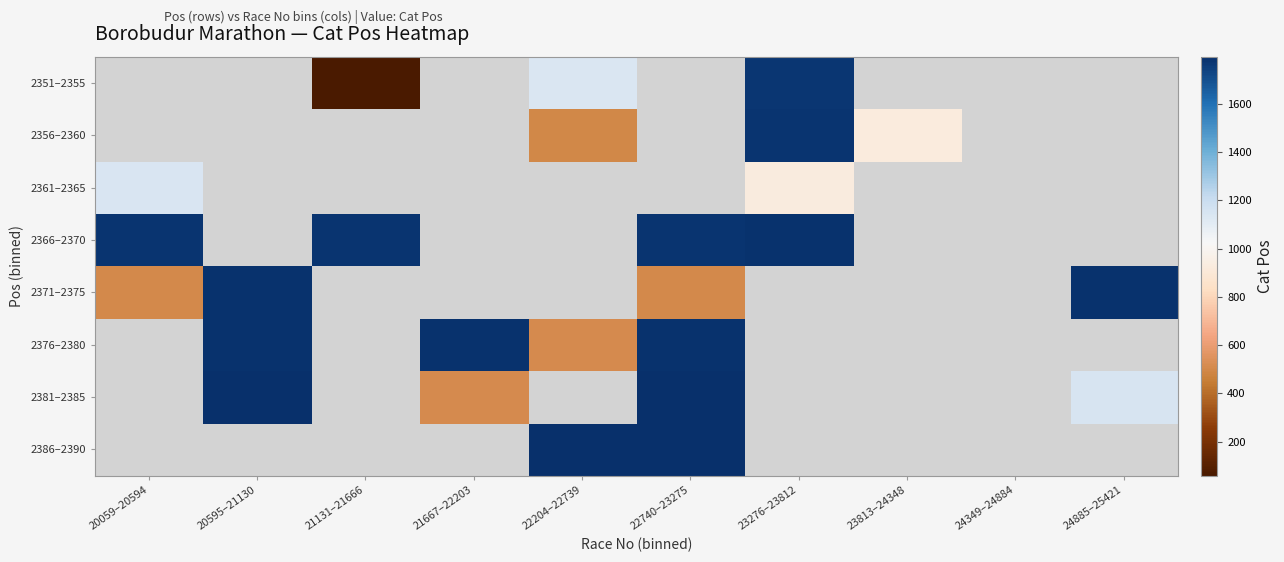

How many positive values does the 2366–2370 series have?

4